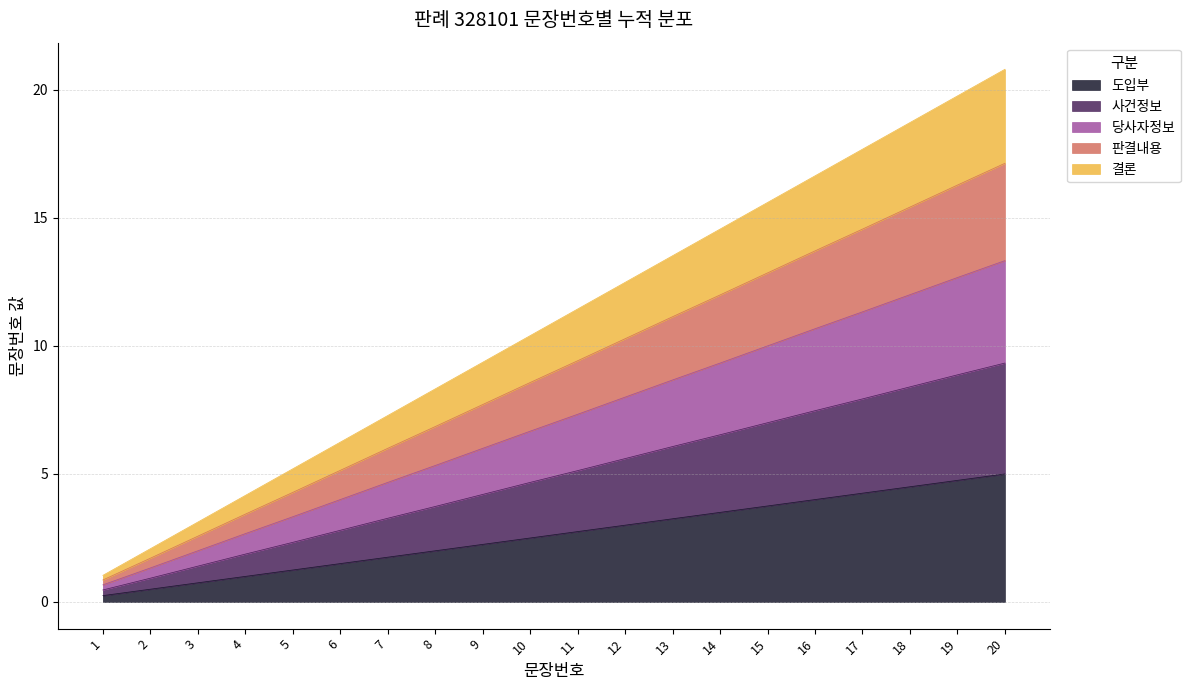

What is the maximum value shown in the chart?

20.8